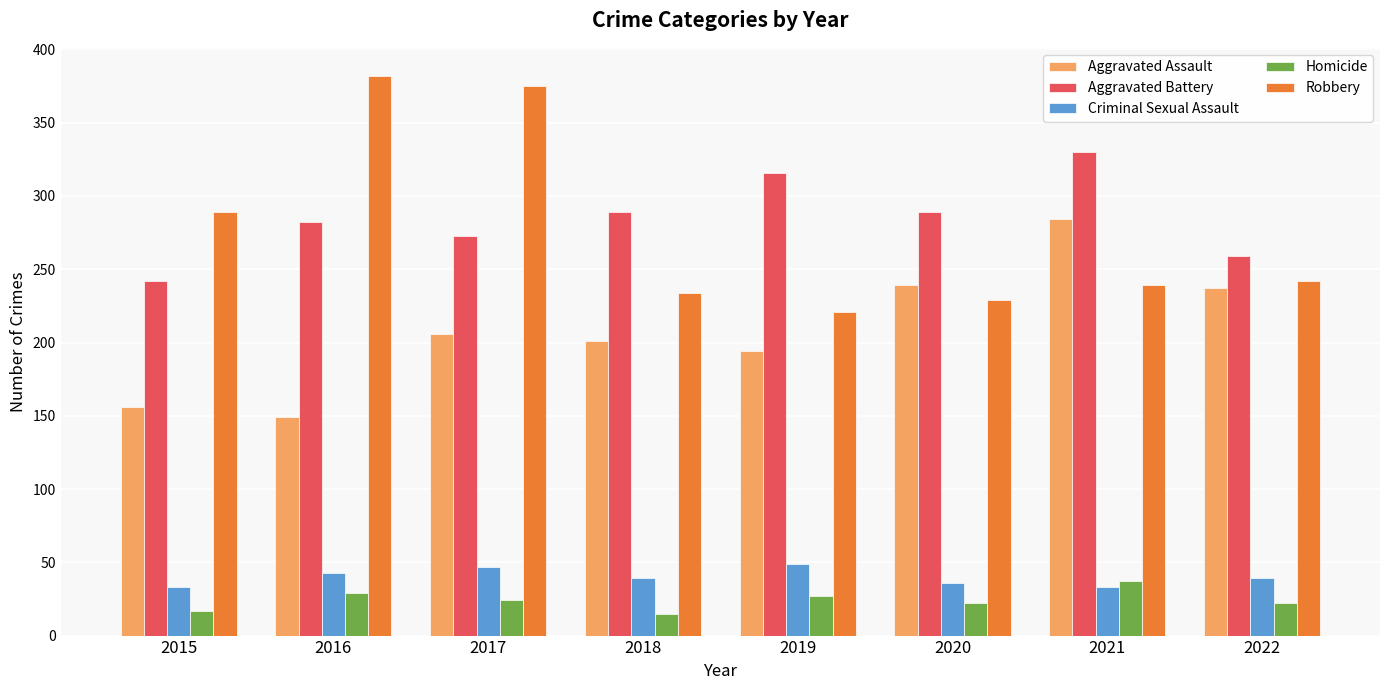

What is the value of the Criminal Sexual Assault bar at the 6th from the left?

36